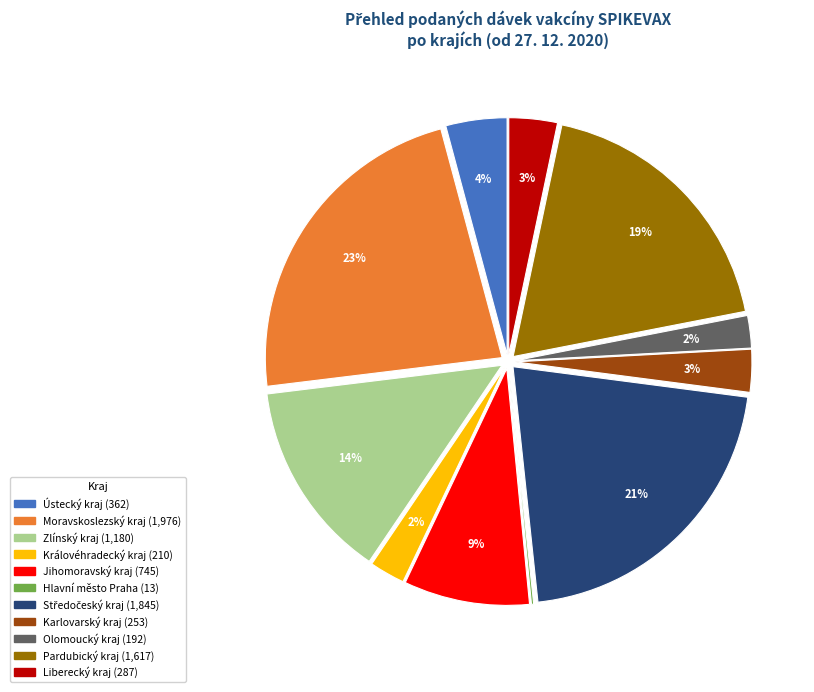

Is there a majority slice in this chart?

No